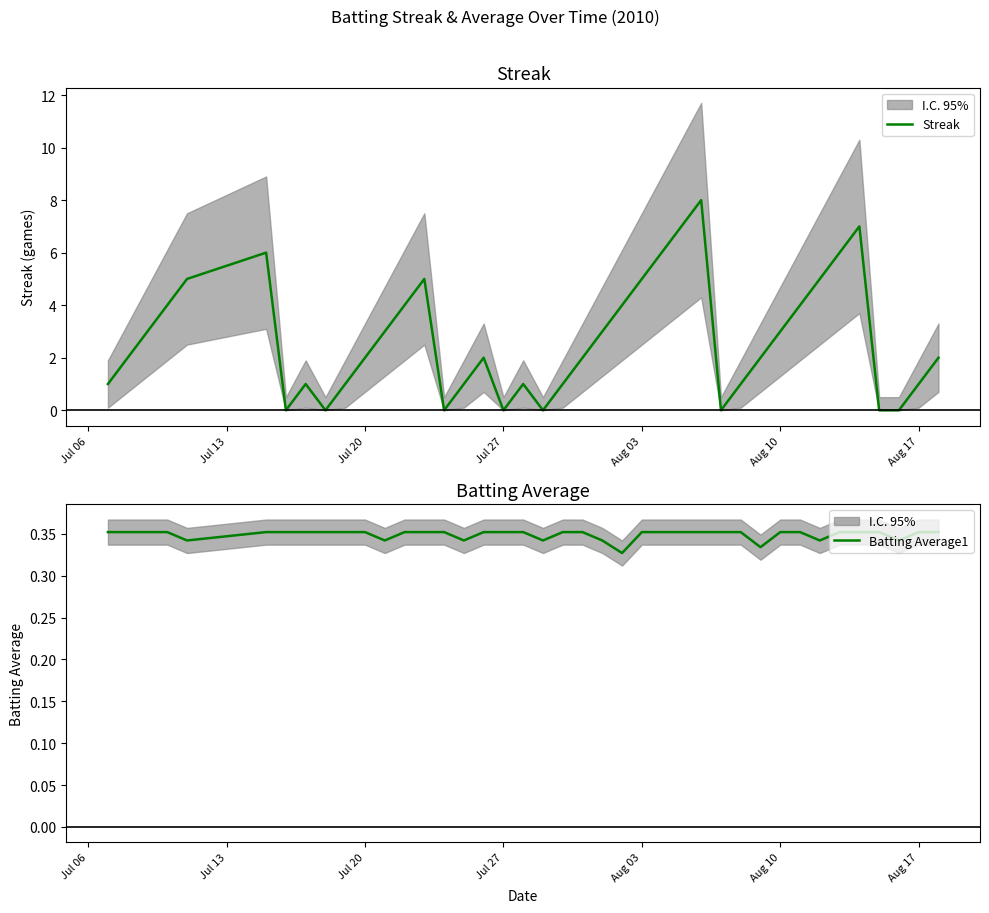

How many lines are shown in the chart?

2